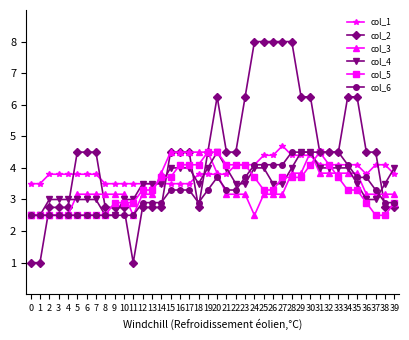

What is the spread (max minus min) of values at 17?

1.2